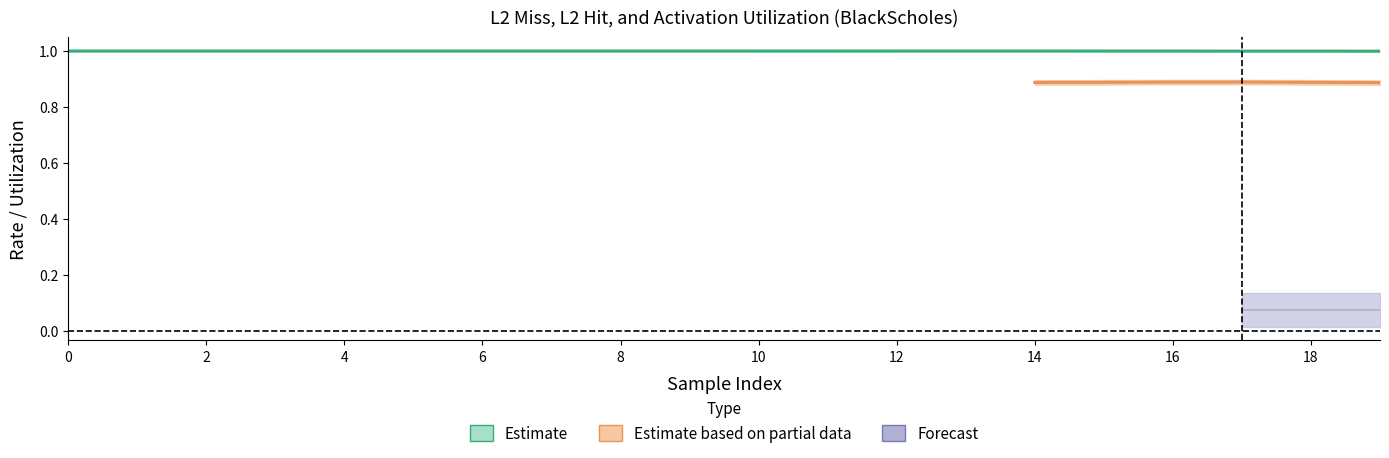

The act_util series shows 1.4 at 4. True or false?

False